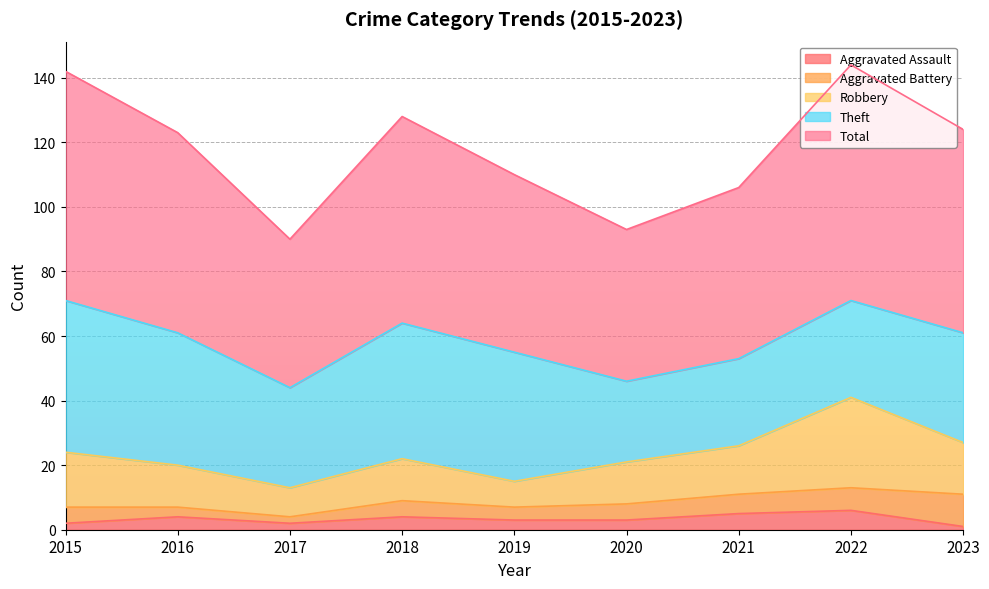

What is the difference between the Total values at 2017 and 2019?

9